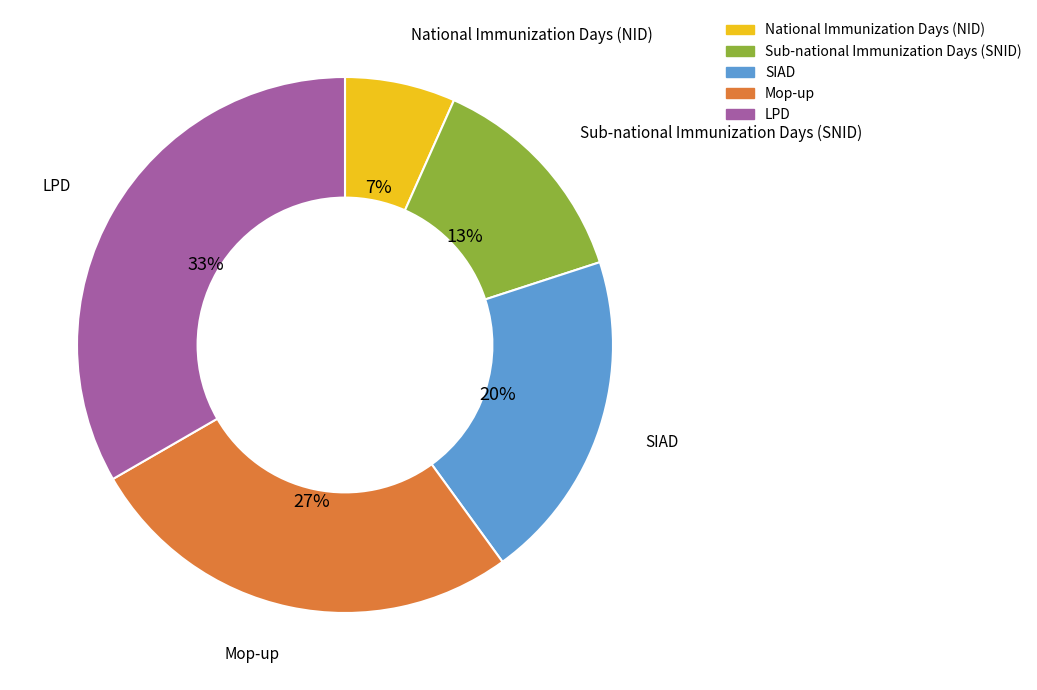

What is the smallest slice in the pie chart?

National Immunization Days (NID)